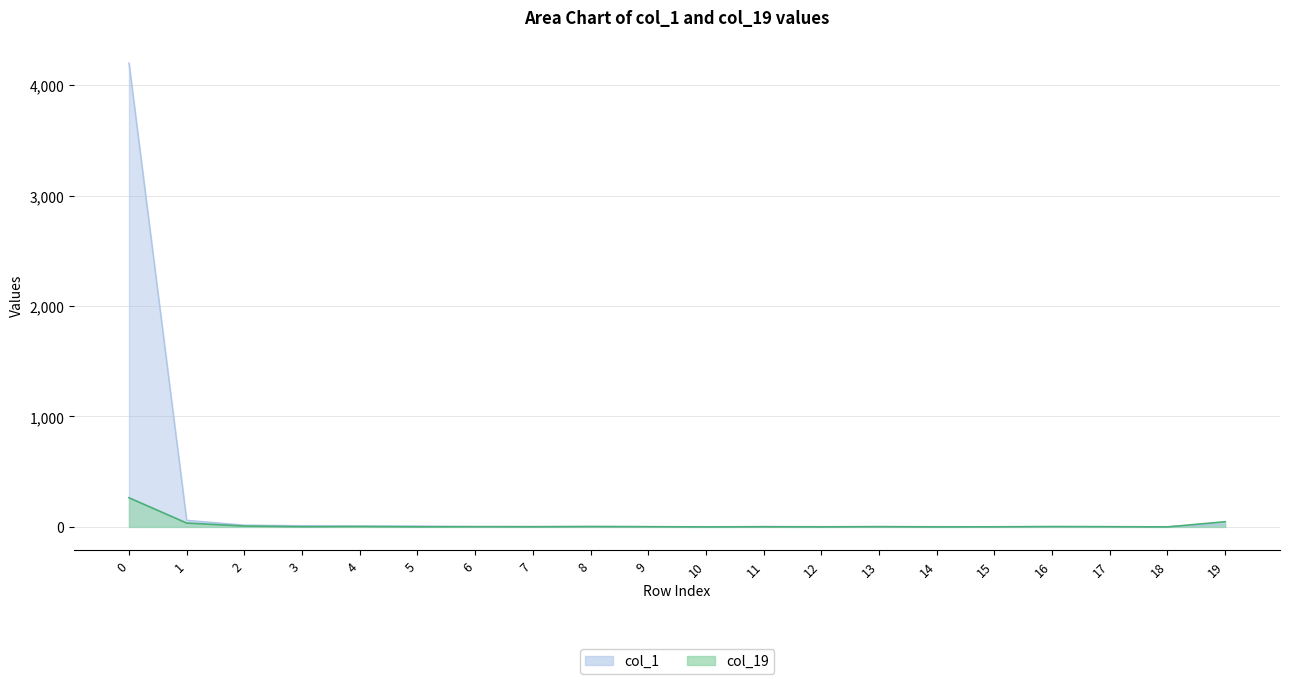

Which series ends up on top after the final intersection of col_1 and col_19?

col_19